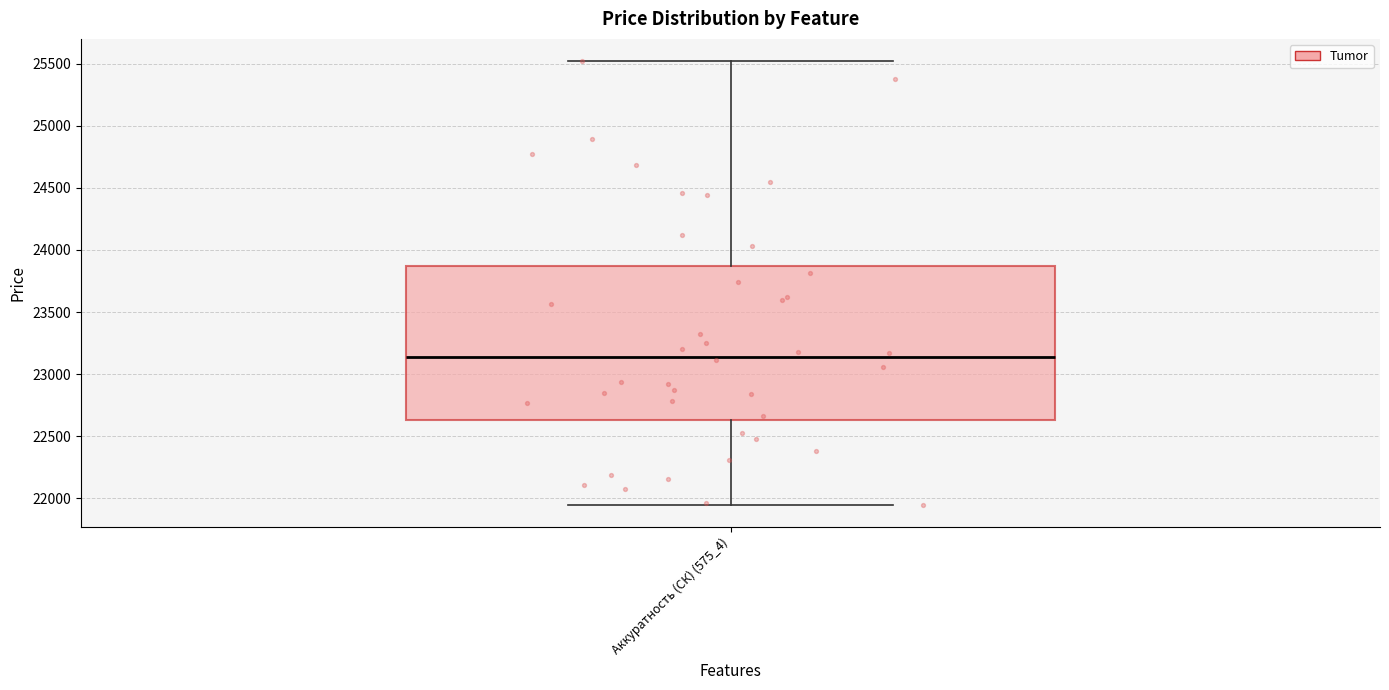

Transcribe this box plot: give where the median line is, the range the box spans, and where the two whiskers end, as read against the y-axis. The values are not printed on the chart, so give them approximately, as read against the axis.

median 23150, box 22650 to 23850, whiskers 21950 to 25500